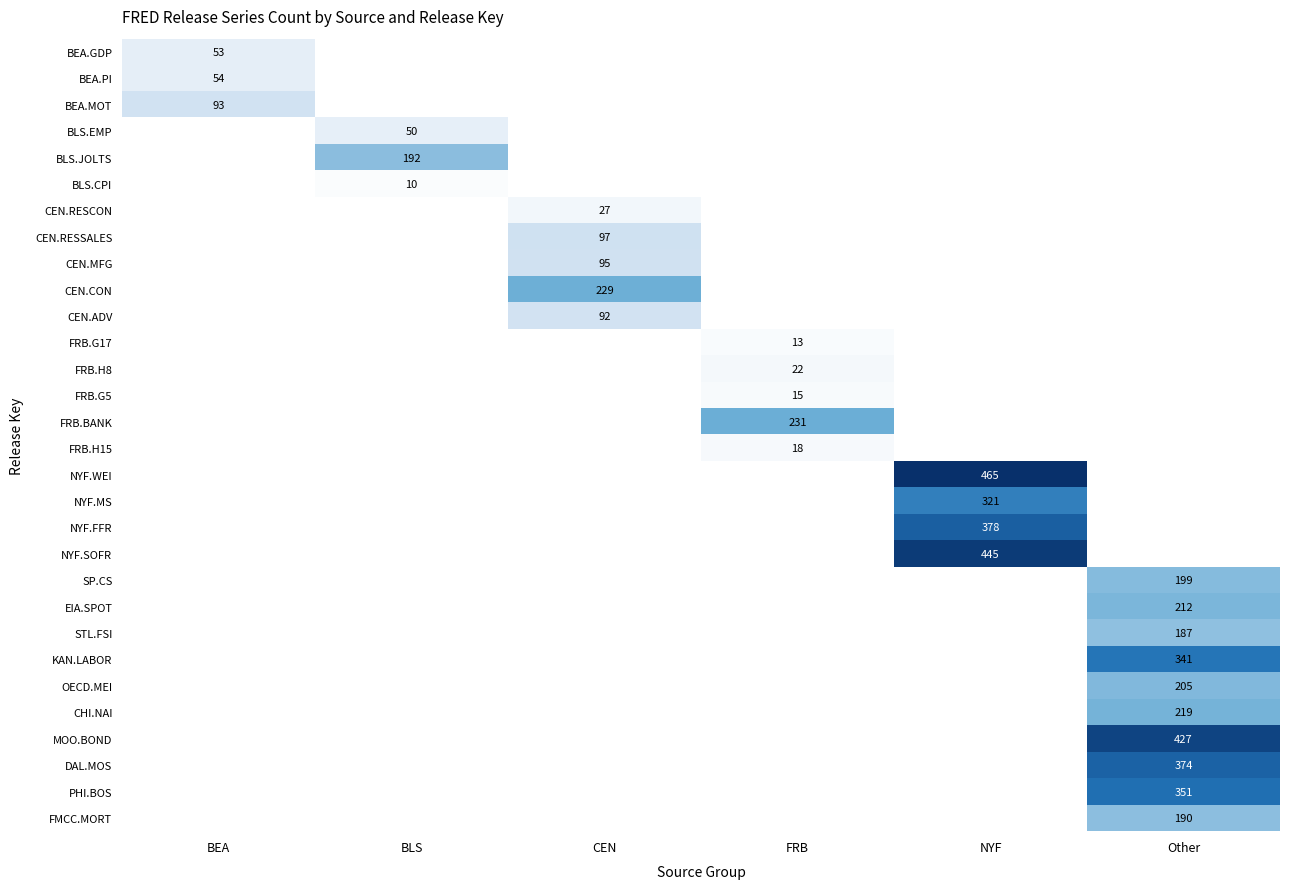

What is the minimum value shown in the chart?

10.0